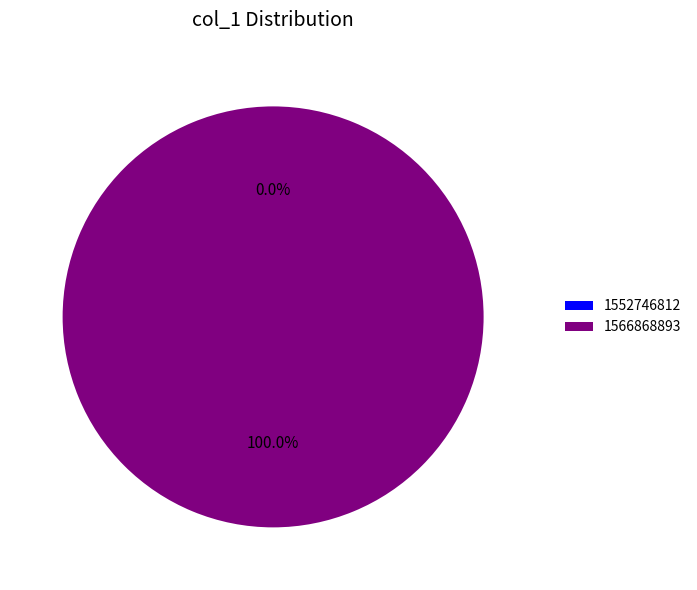

What is the smallest slice in the pie chart?

1552746812